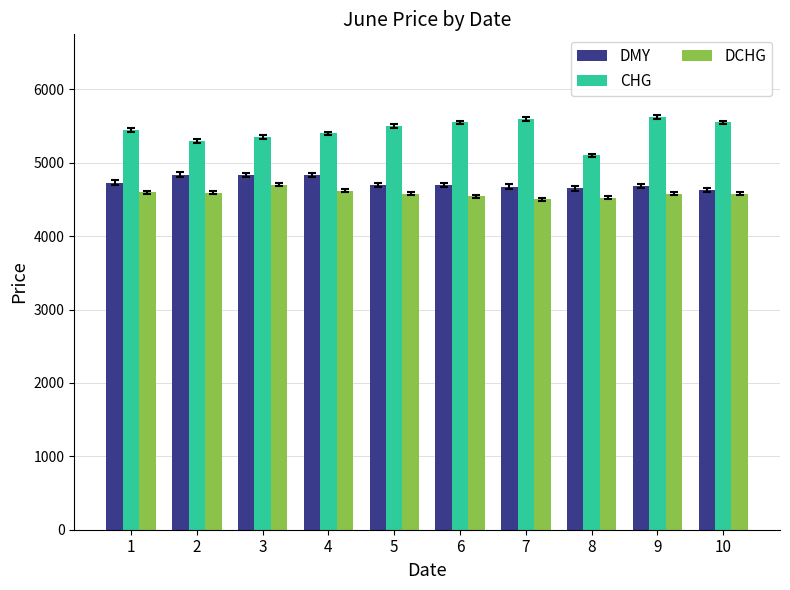

At which label does CHG reach its minimum?

8